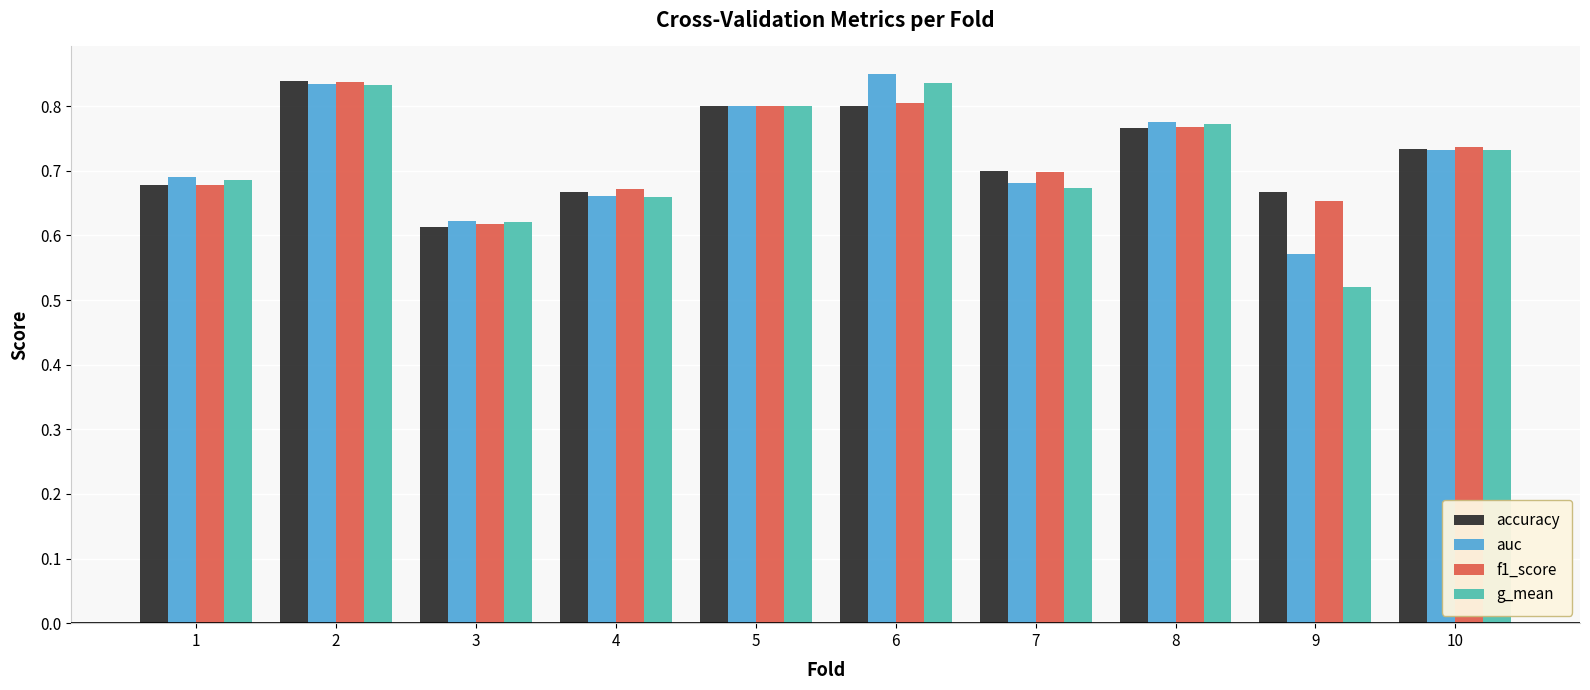

What is the sum of the f1_score values at 5 and 6?

1.6